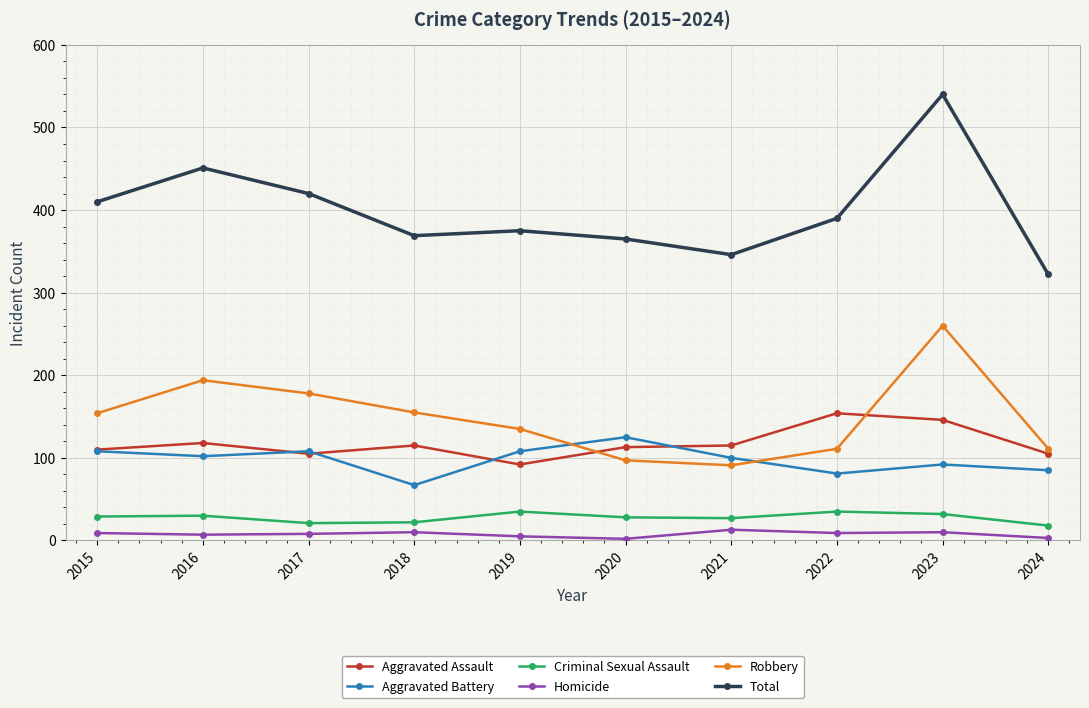

Does the chart display data point markers on the line(s)?

Yes